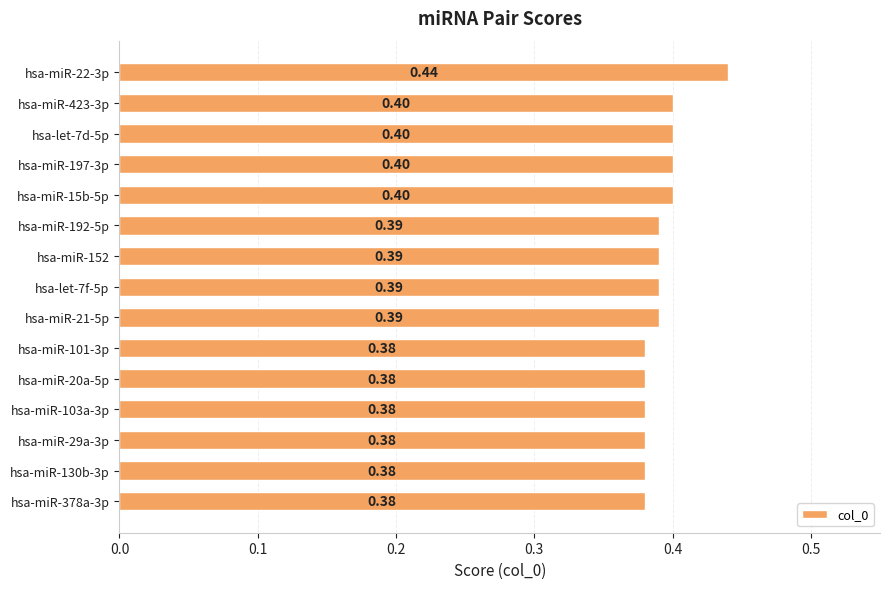

What is the average value?

0.4